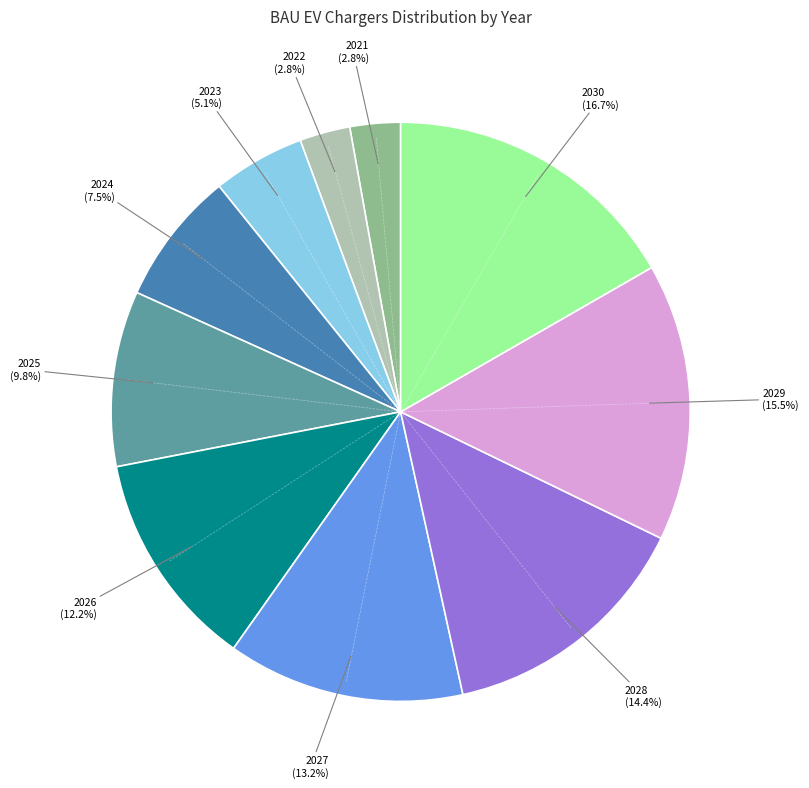

Does any single category account for the majority?

No